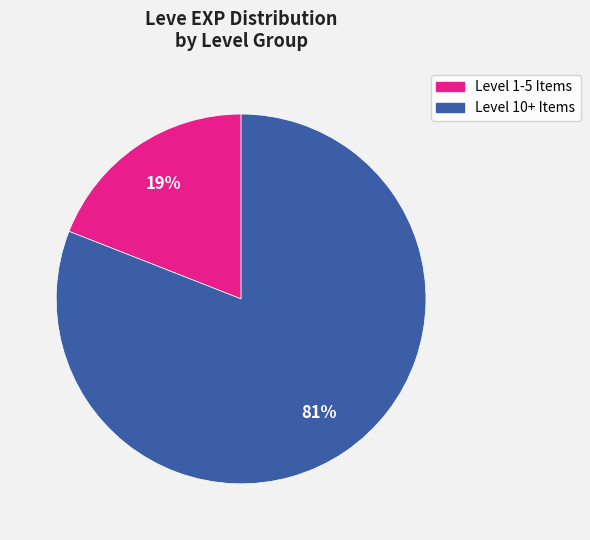

Is there a majority slice in this chart?

Yes